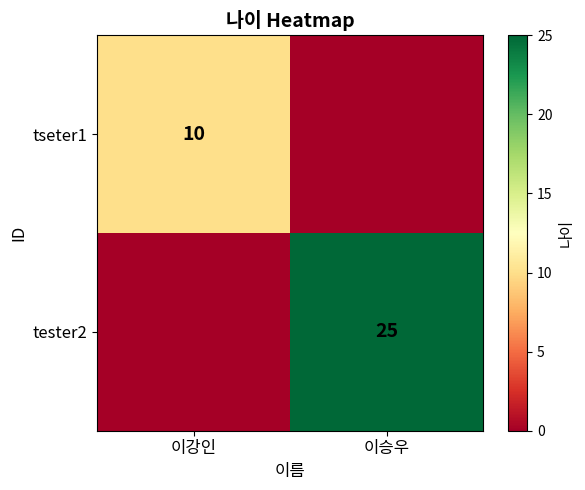

At which category is the sum across all series the highest?

이승우